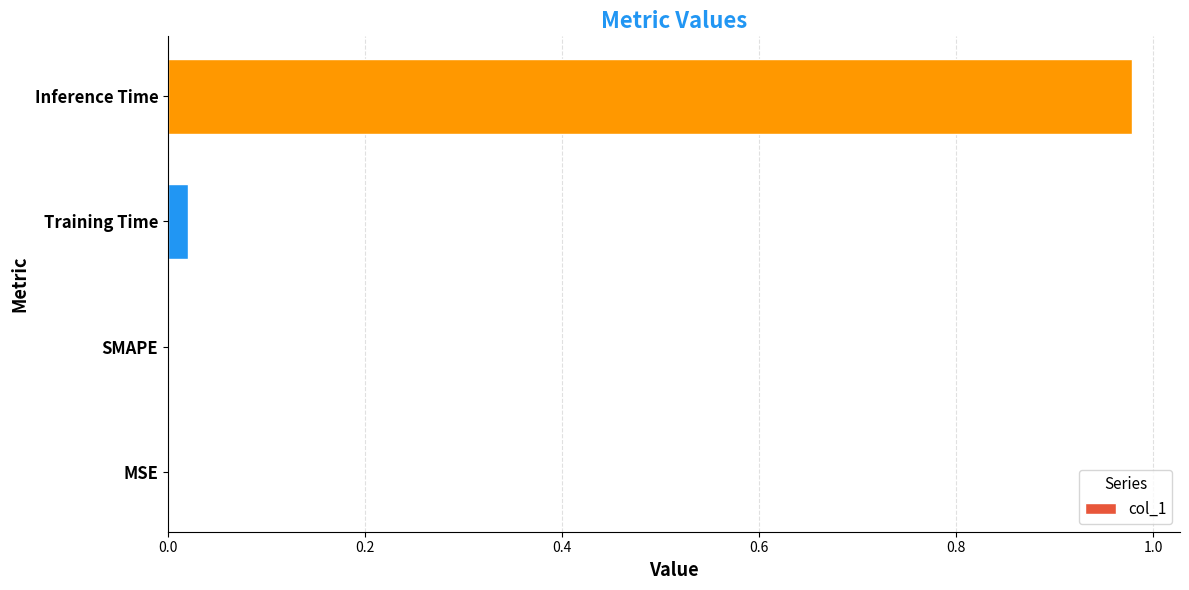

Between Inference Time and MSE, which is larger?

Inference Time